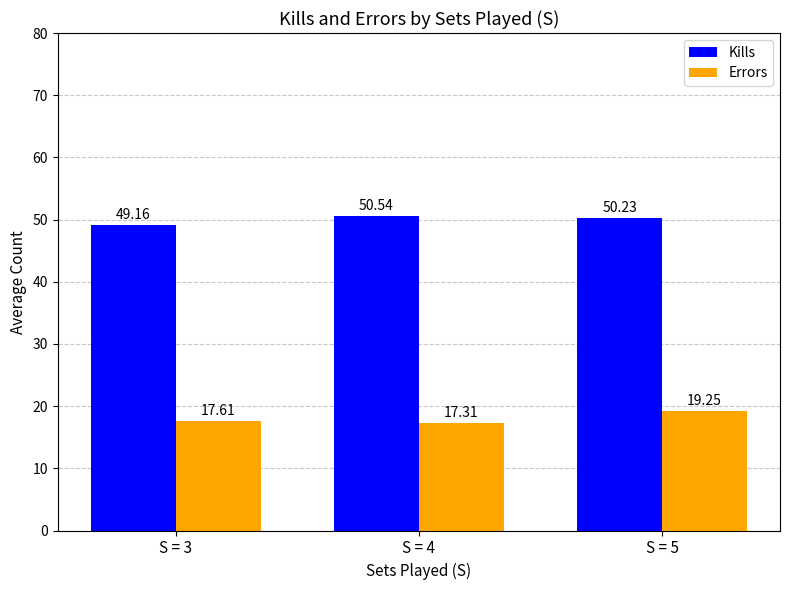

Rank the series at S = 4 from highest to lowest value.

Kills, Errors